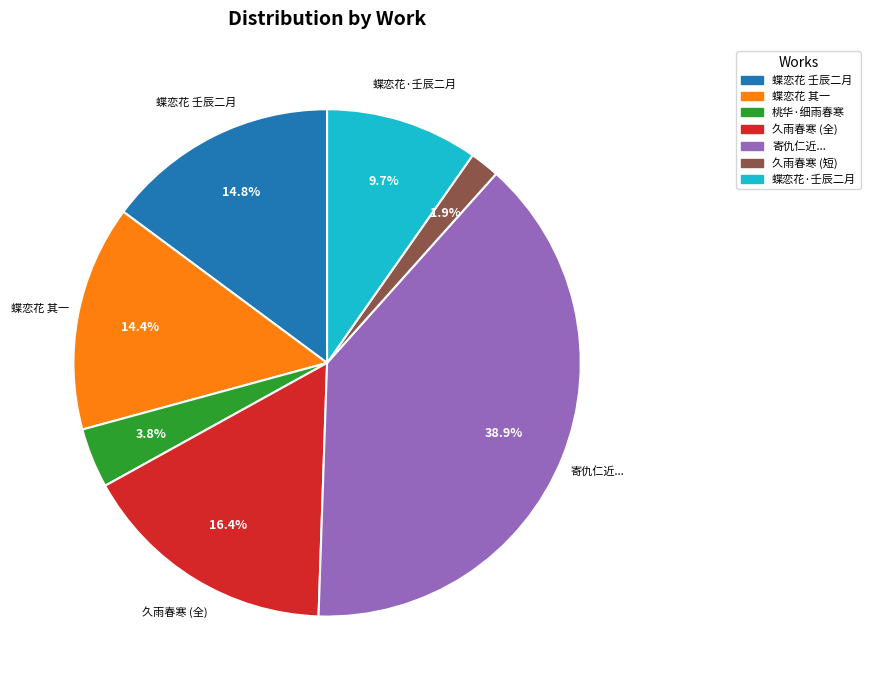

Does any single category account for the majority?

No